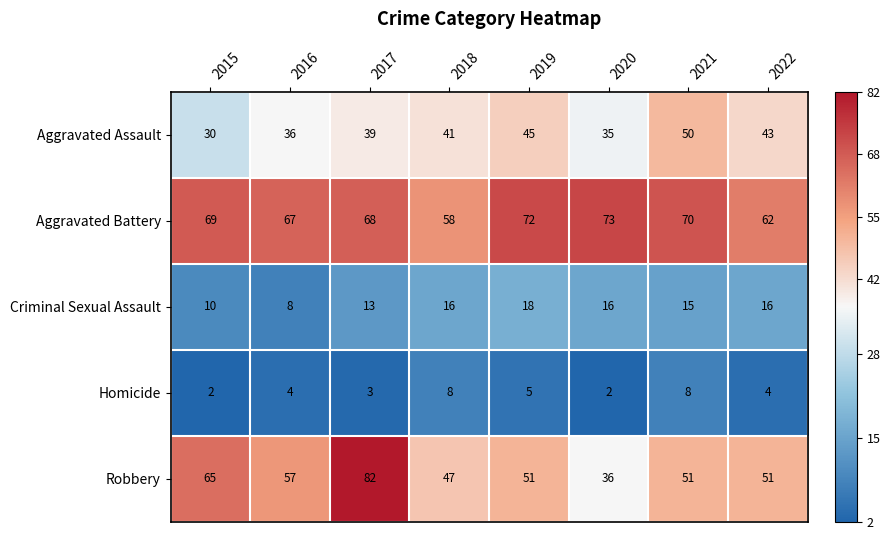

What is the maximum value for Robbery?

82